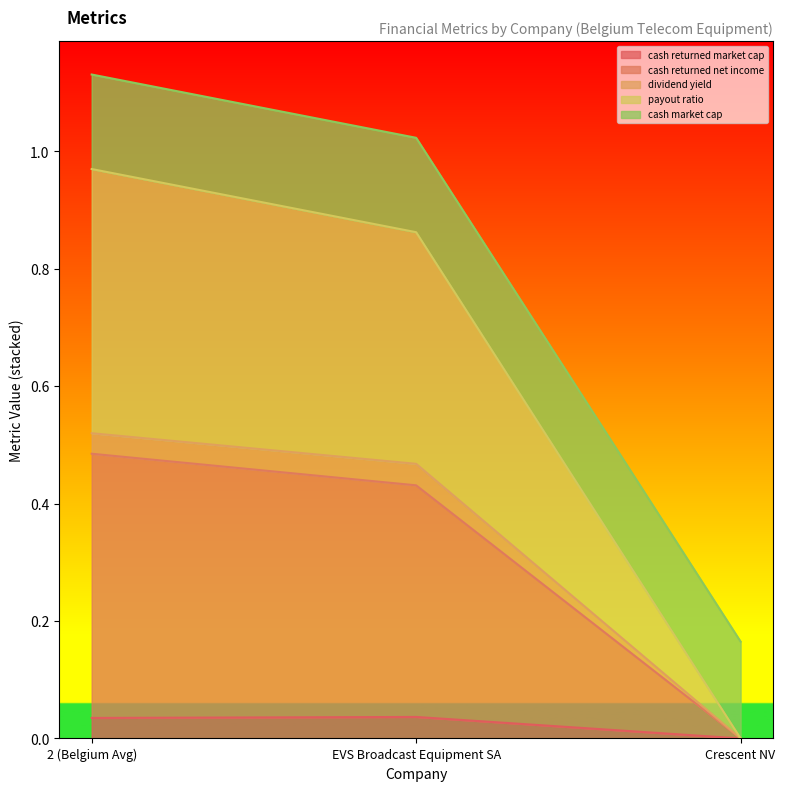

Does the chart display data point markers on the line(s)?

No